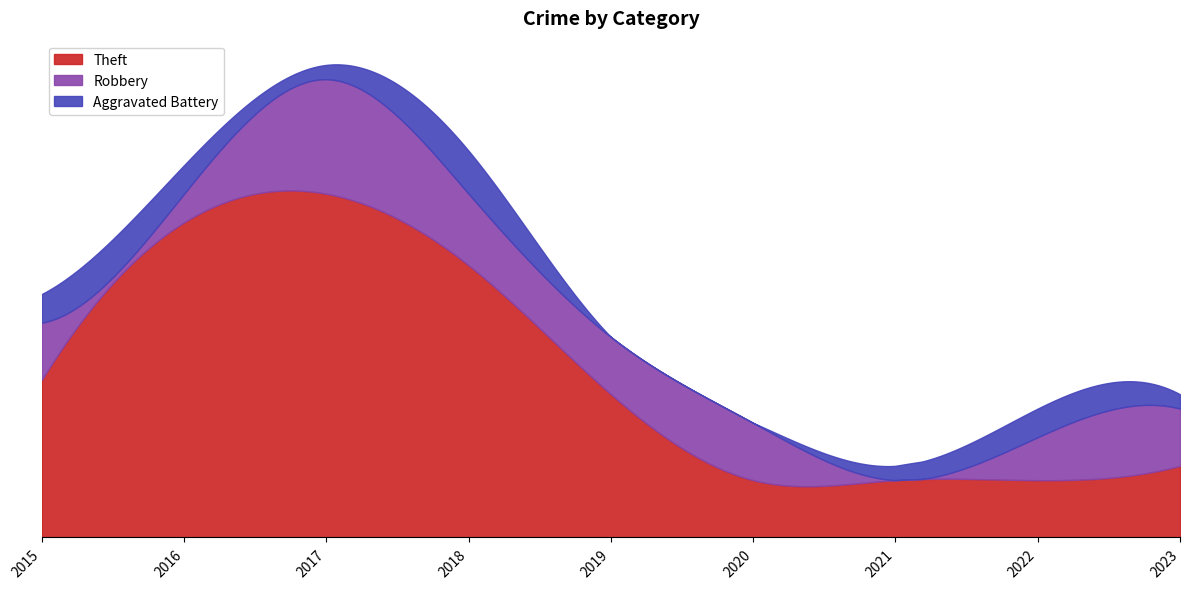

Reading left to right, list all the values displayed in this chart.

Theft: 11	22	24	19	10	4	4	4	5
Robbery: 4	2	8	5	4	4	0	3	4
Aggravated Battery: 2	2	1	3	0	0	1	2	1